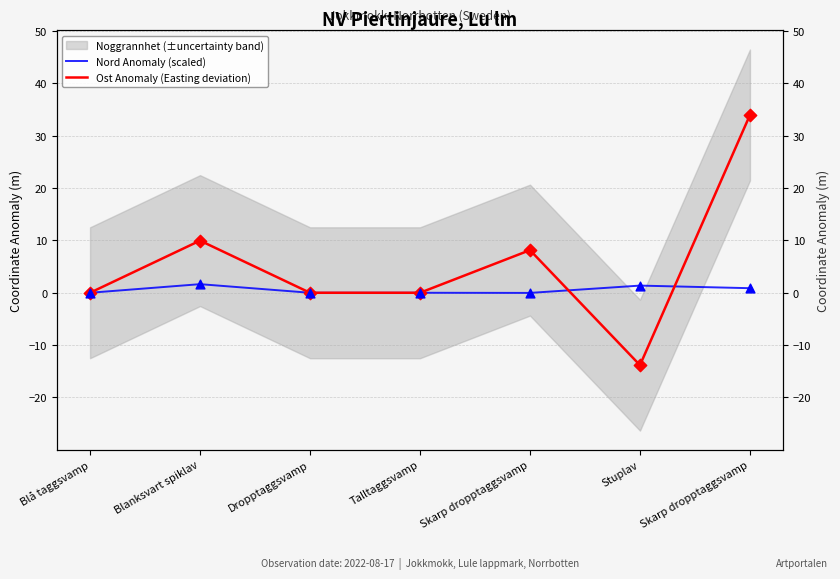

Which series reaches the maximum Y coordinate?

Ost Anomaly (Easting deviation)